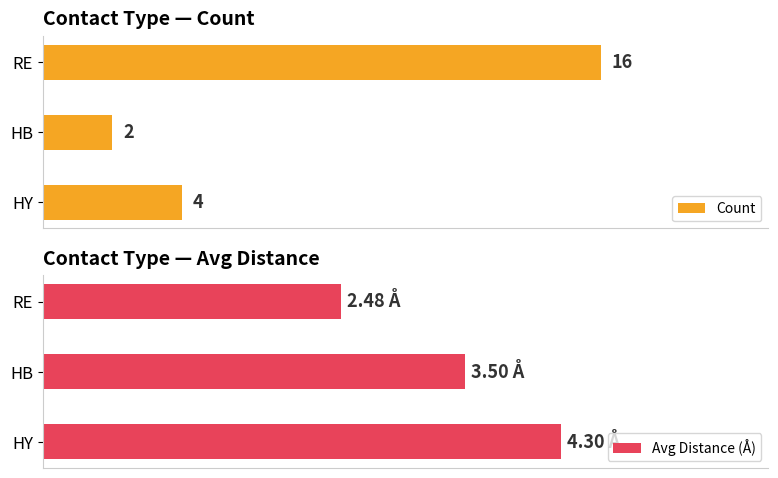

How many series are shown in this chart?

2